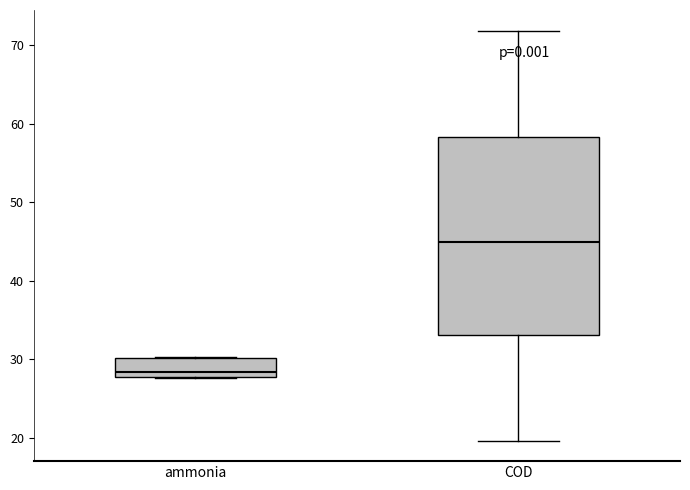

Comparing the boxes themselves (not the whiskers), which one is the tallest?

COD